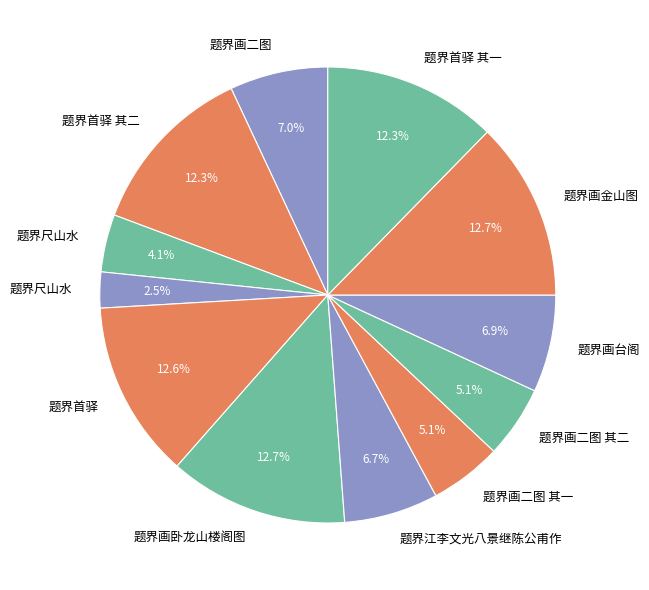

How many segments does this pie chart have?

12